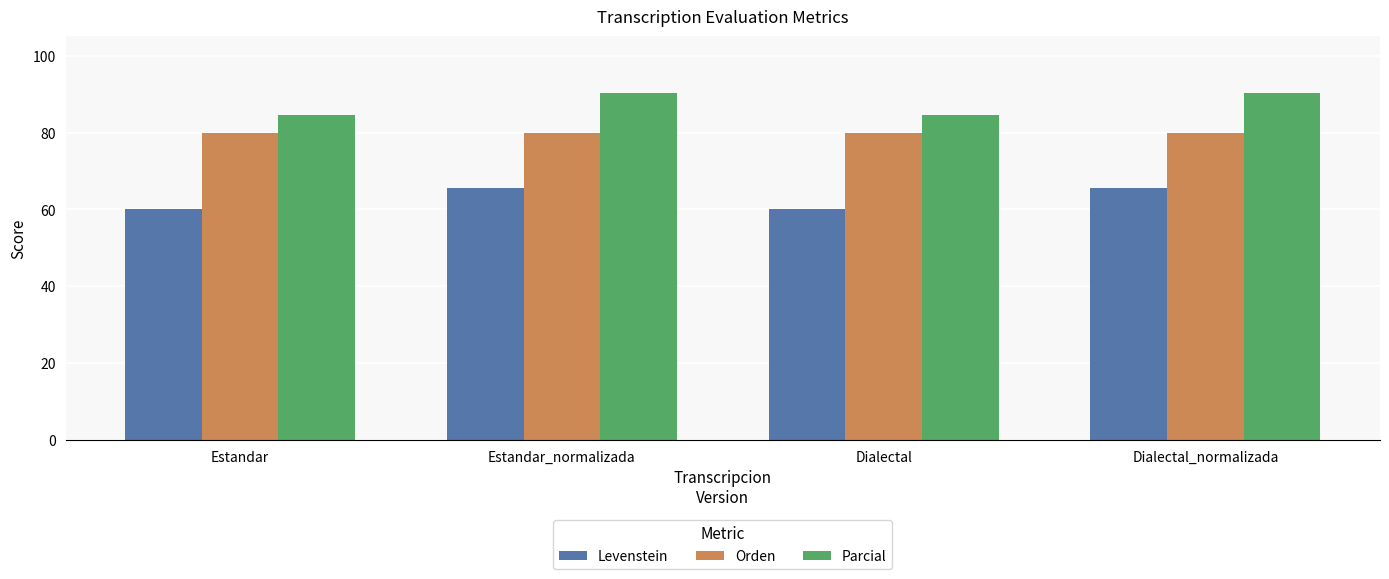

At Dialectal, list the series in order from largest to smallest.

Parcial, Orden, Levenstein